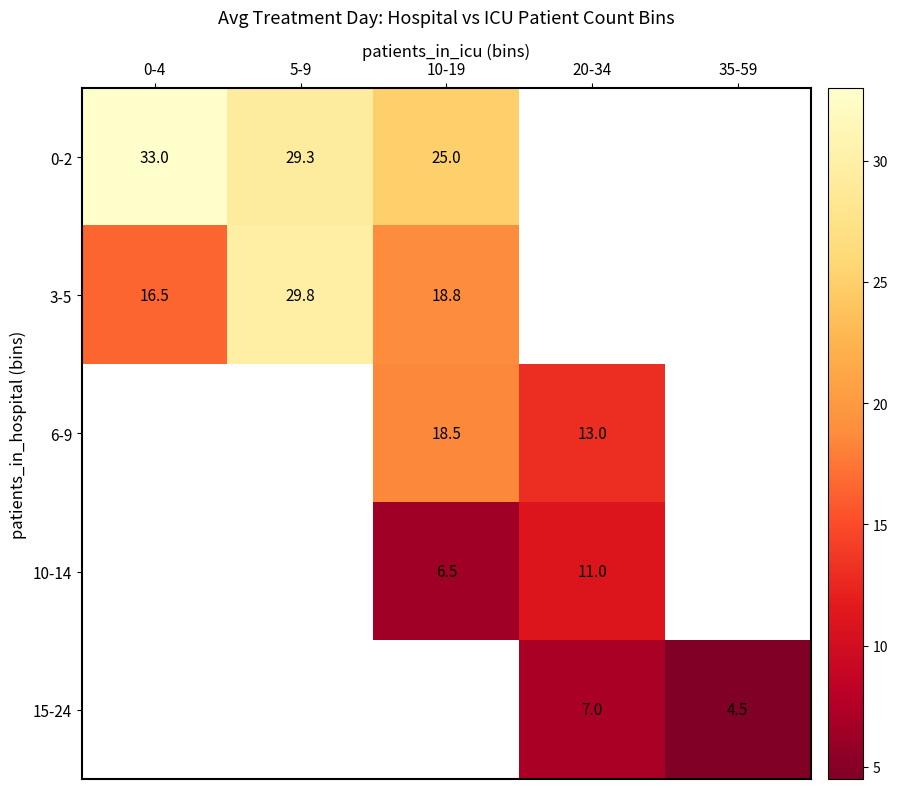

How many series are shown in this chart?

5